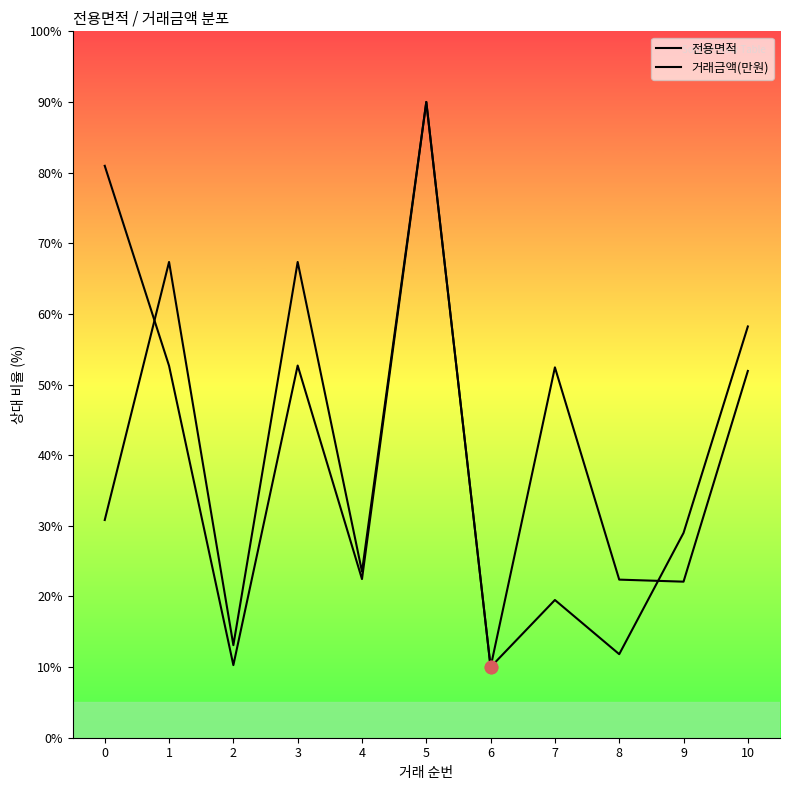

Which series has the widest spread of Y values?

전용면적